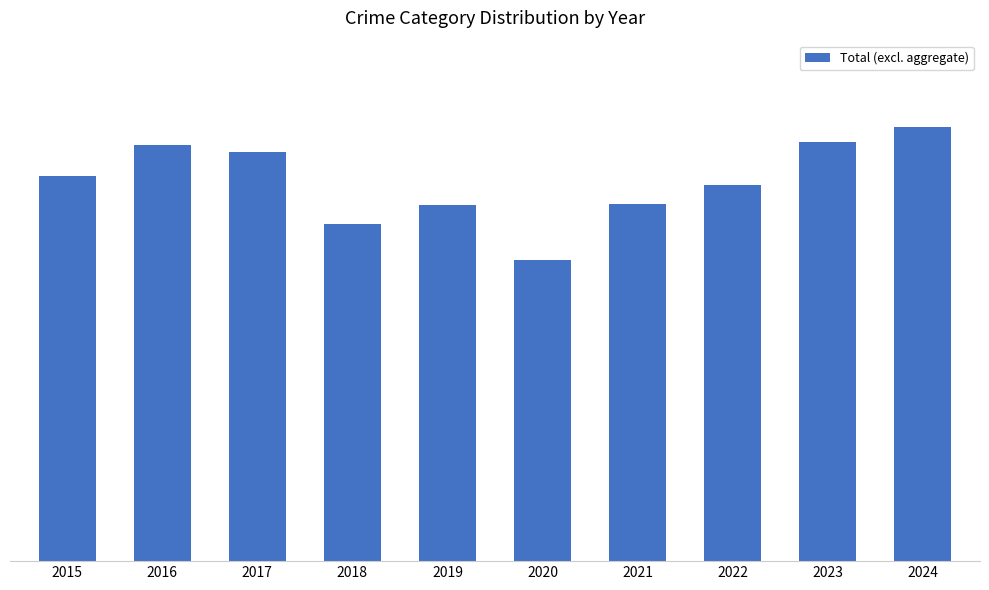

Which category has the lowest value across all series?

2020